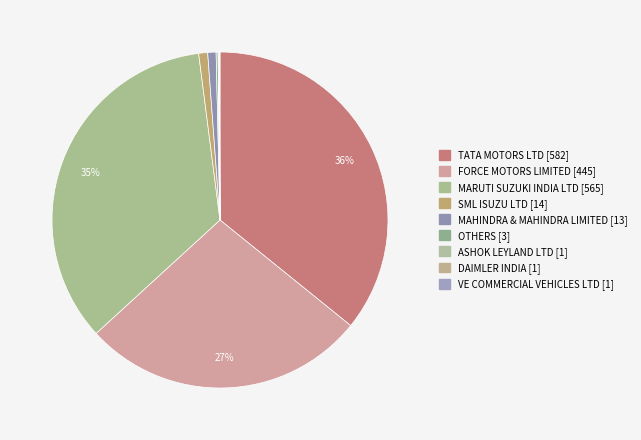

What percentage is the SML ISUZU LTD slice, to the nearest percent?

1%